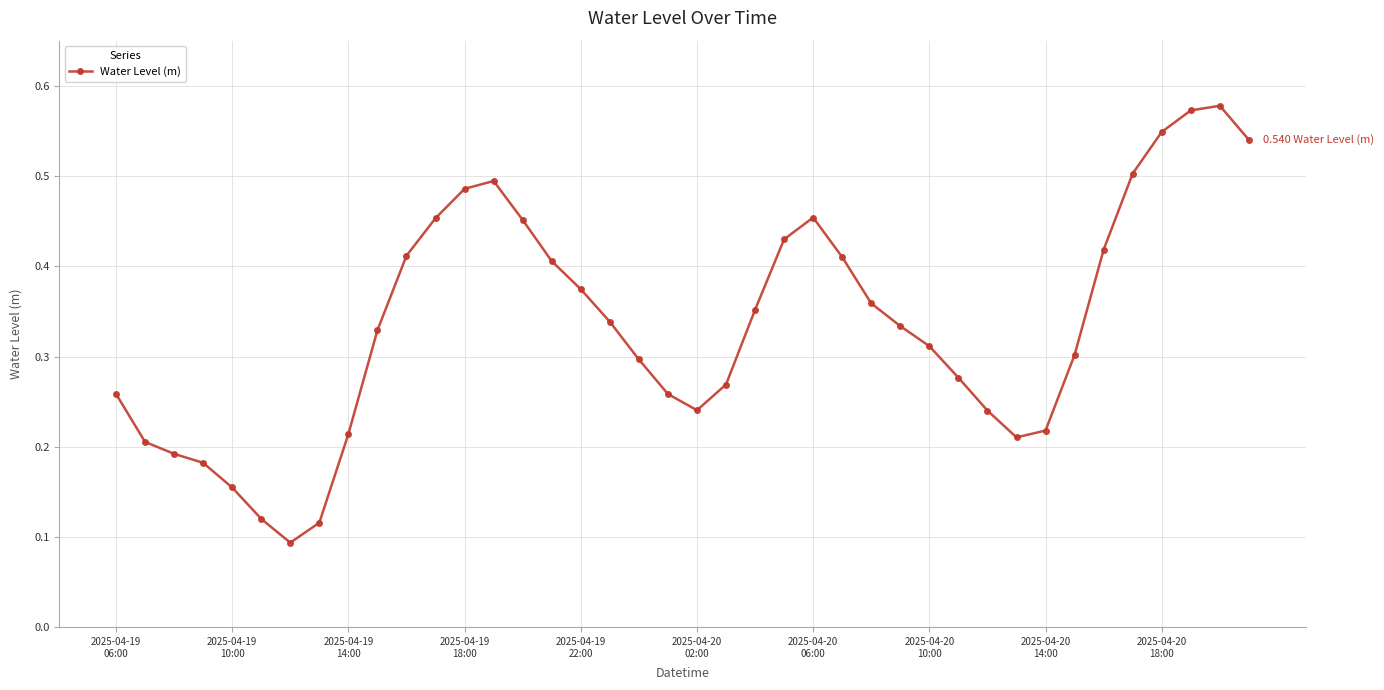

Count the values in the range 0 to 1.

40